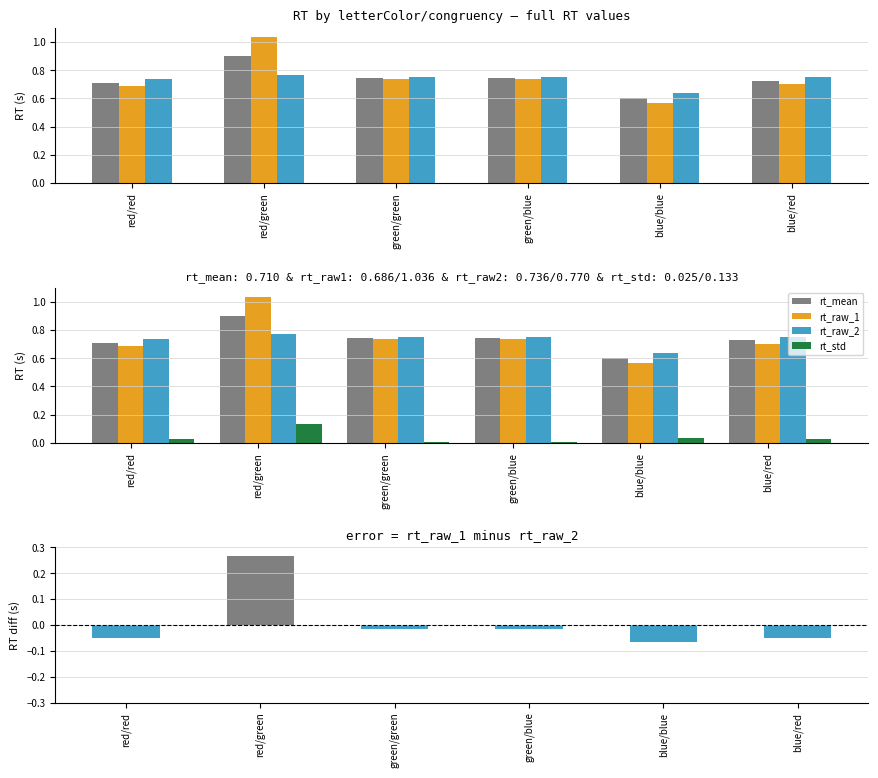

Rank the series by their maximum value, from highest to lowest.

rt_raw_1, rt_mean, rt_raw_2, rt_raw_1 minus rt_raw_2, rt_std